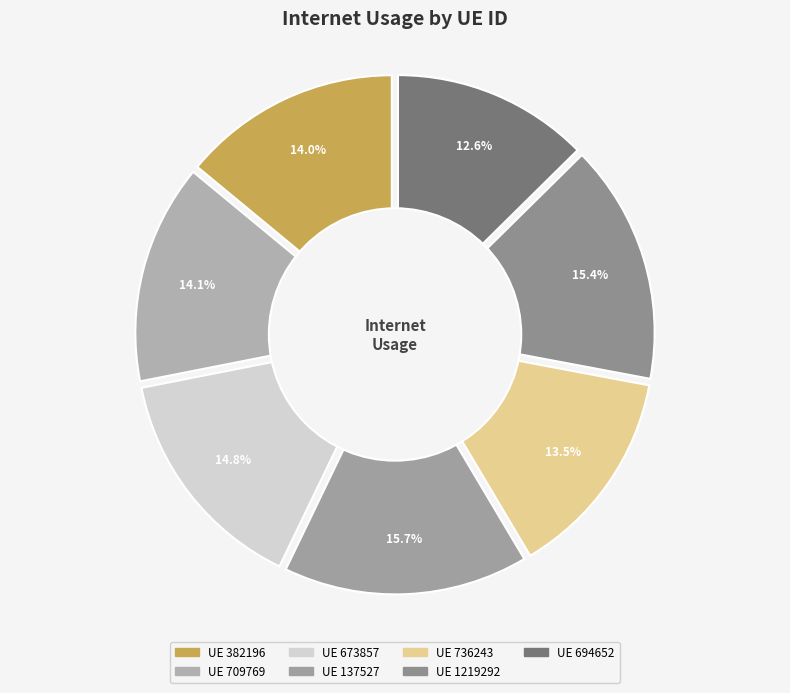

Rank the categories by value from lowest to highest.

694652, 736243, 382196, 709769, 673857, 1219292, 137527